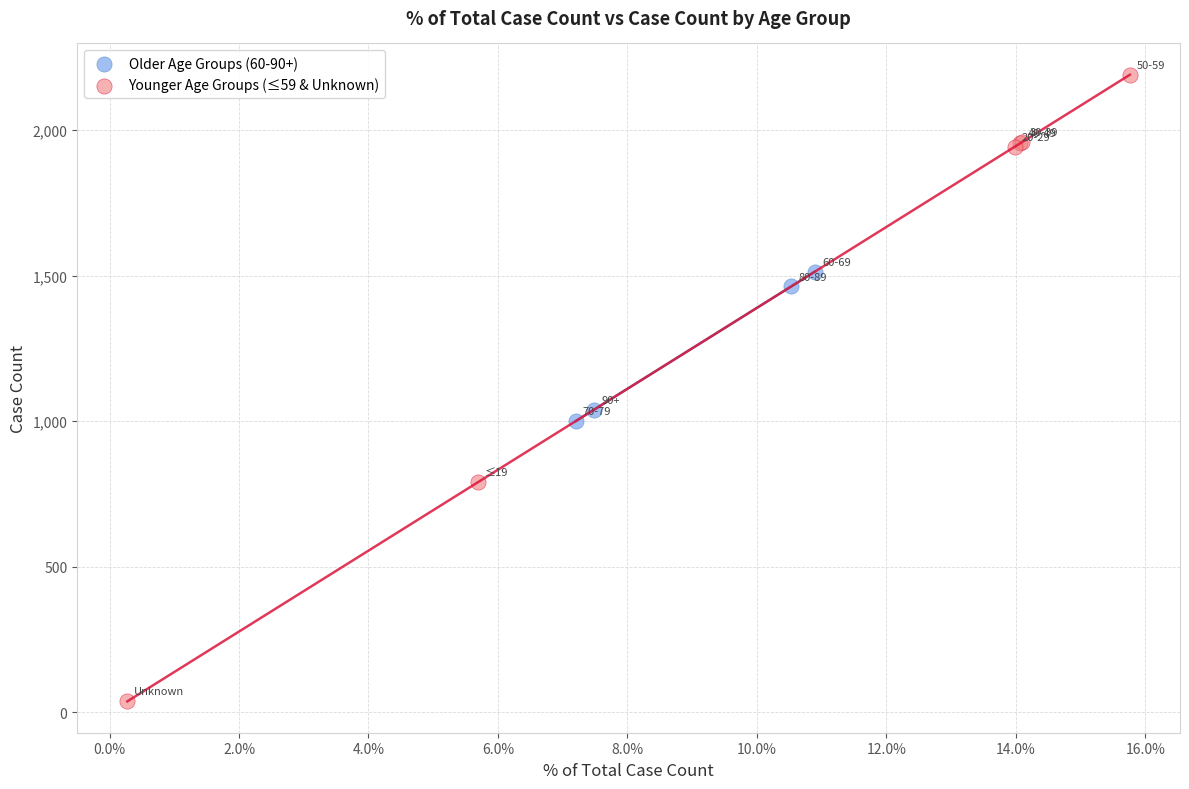

Which series reaches the maximum Y coordinate?

Younger Age Groups (≤59 & Unknown)